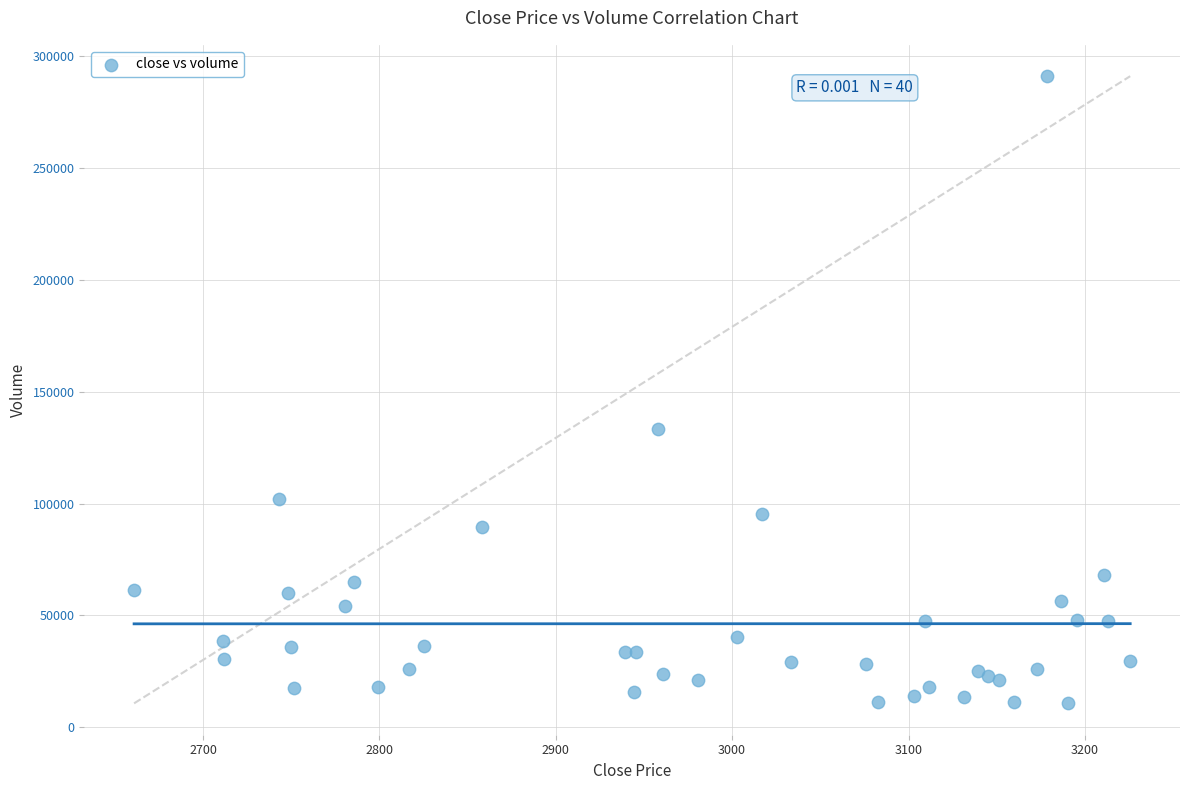

What Y value in the scatter plot is closest to 150862?

133404